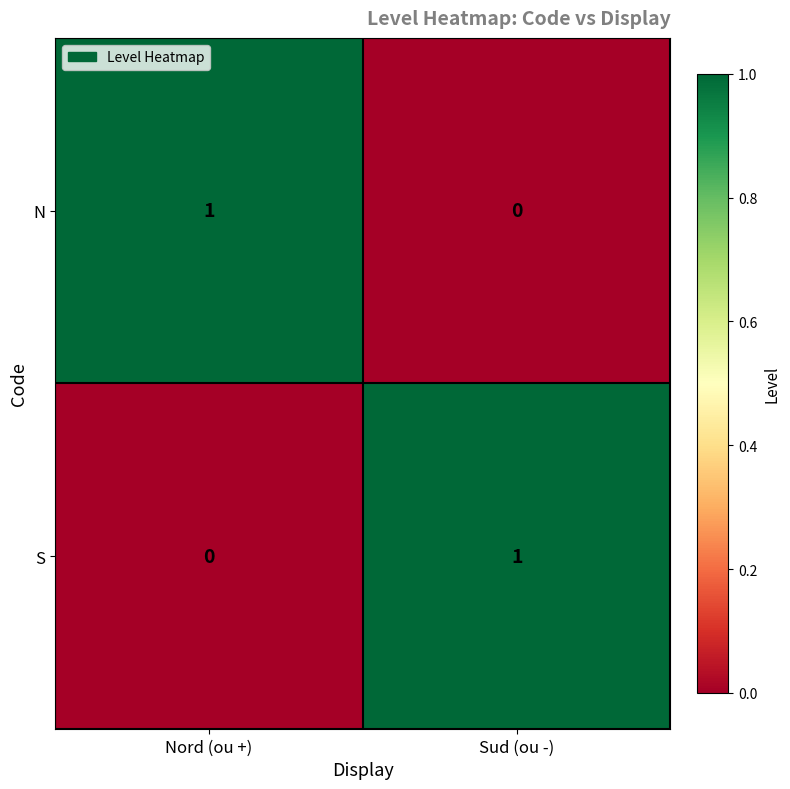

Is the value of N at Nord (ou +) greater than the value of S at Nord (ou +)?

Yes